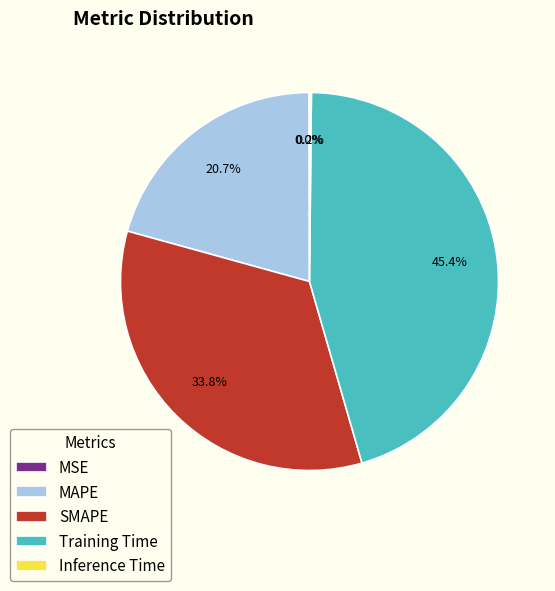

Does MAPE represent more than half of the total?

No